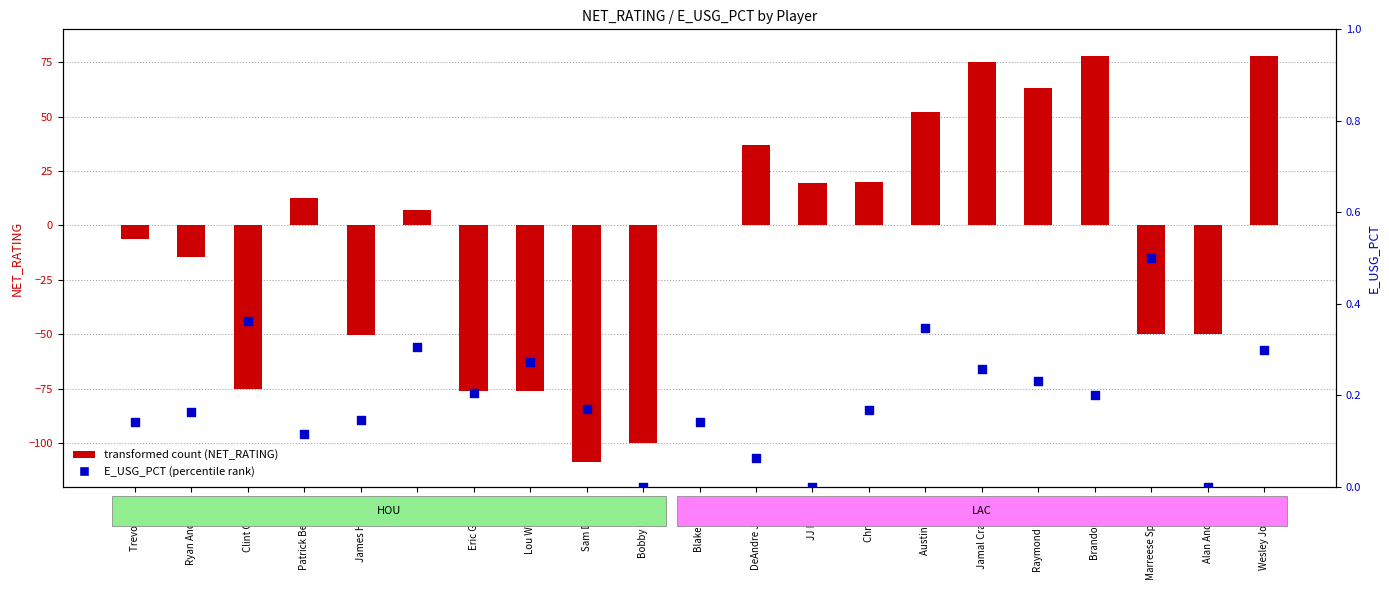

What are all the series names shown in the legend?

transformed count (NET_RATING), E_USG_PCT (percentile rank)